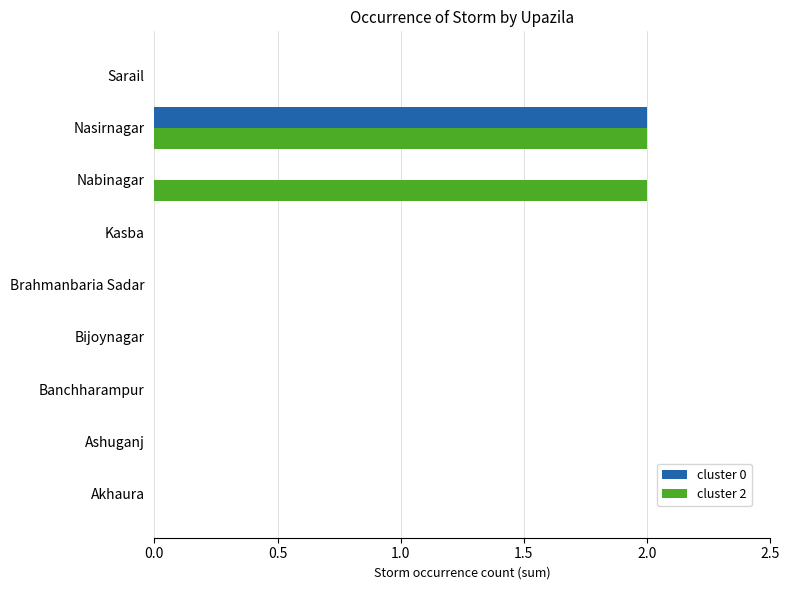

The value of cluster 2 at Akhaura is -1. True or false?

False